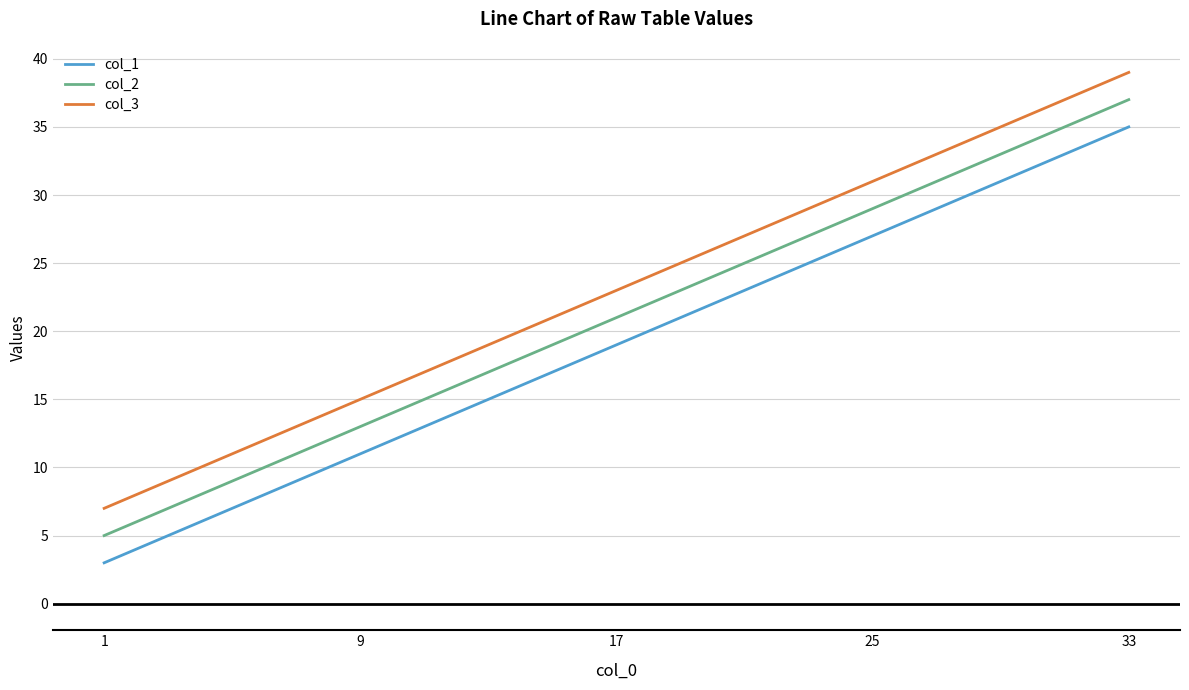

True or false: col_2 and col_1 cross at least once.

False